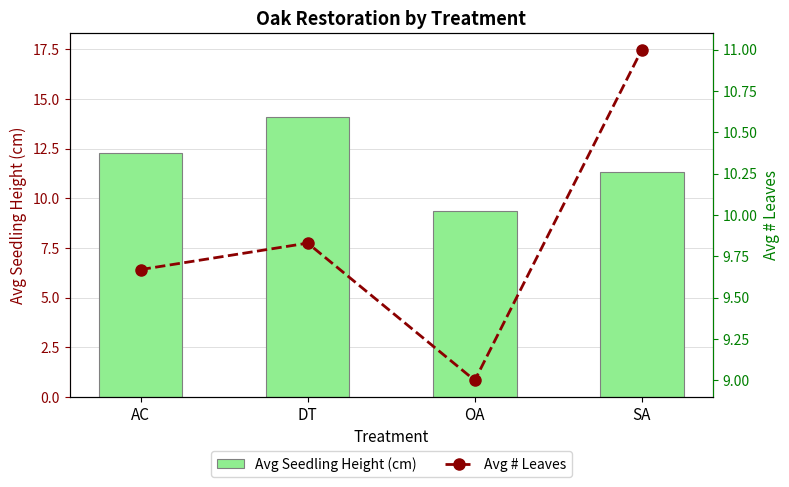

Rank the categories by Avg Seedling Height (cm) value from highest to lowest.

DT, AC, SA, OA